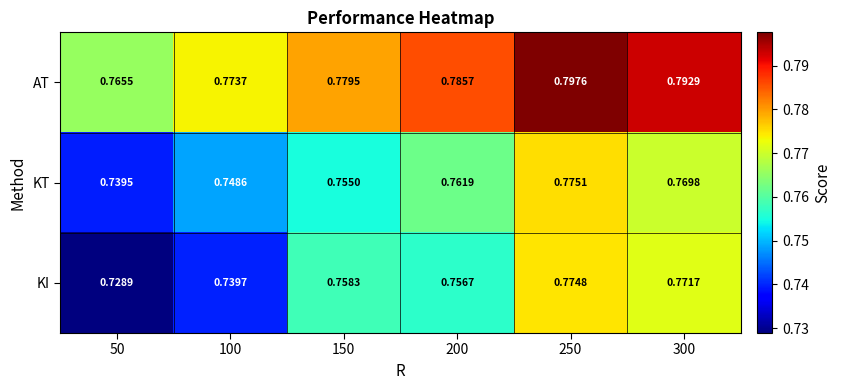

Which series has the largest range (max minus min)?

KI